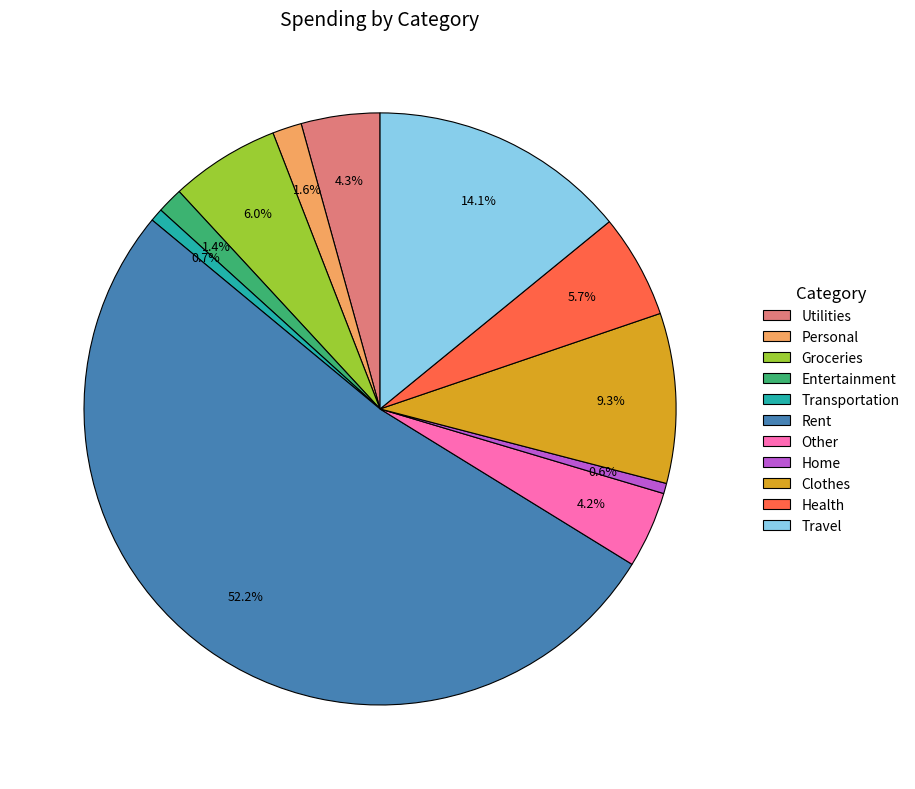

Which slice is the largest?

Rent